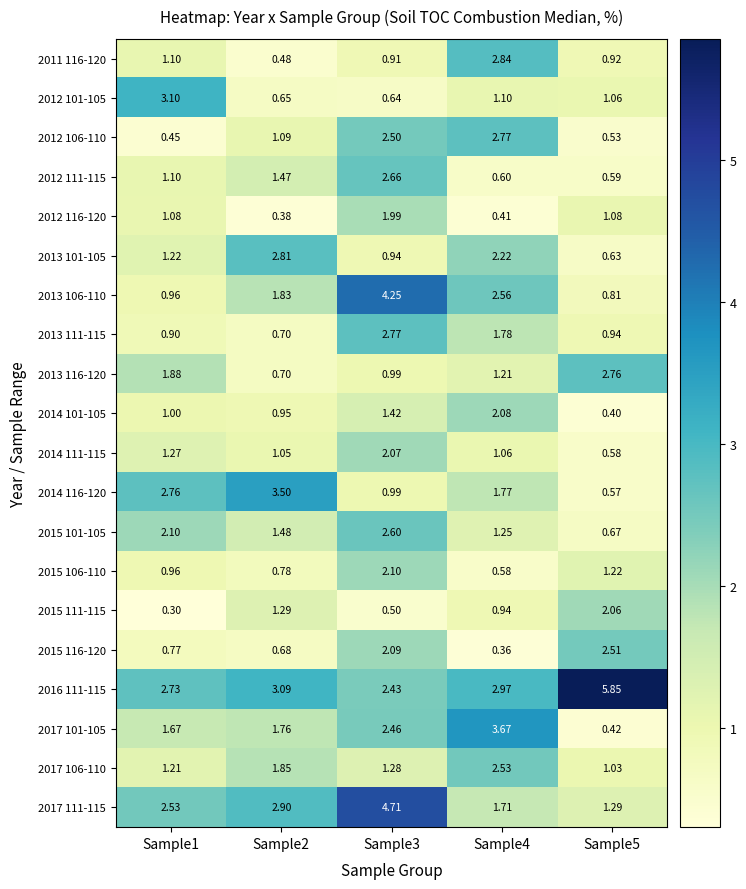

Is the value of 2013 111-115 at Sample5 greater than the value of 2014 116-120 at Sample3?

No